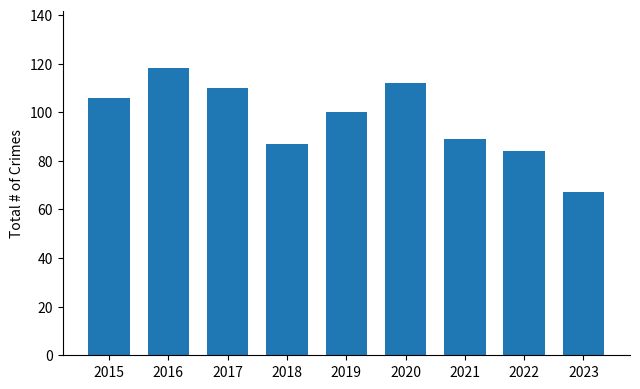

Which has a higher value, 2016 or 2018?

2016